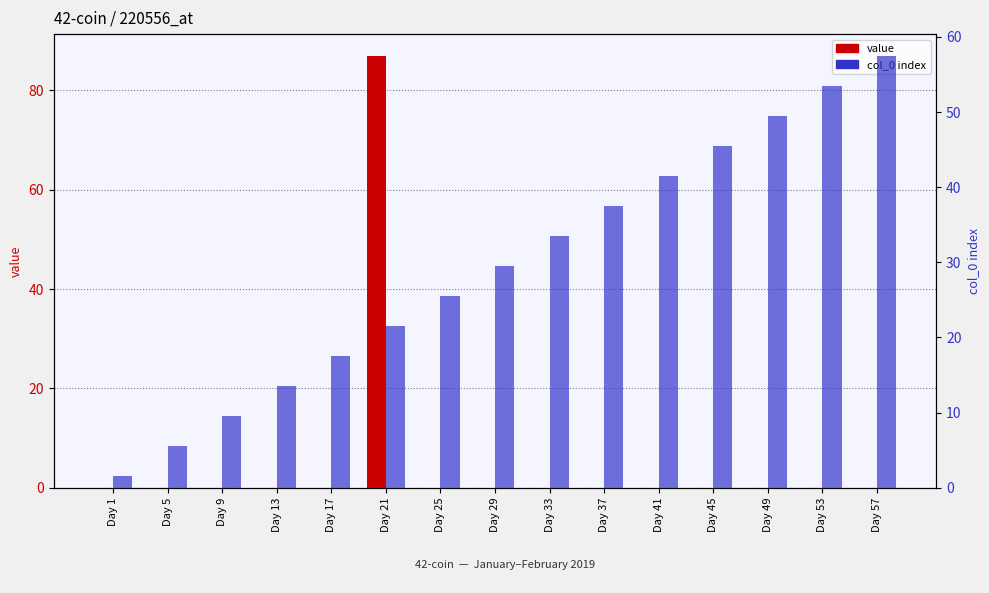

Between Day 5 and Day 37, which series saw the biggest shift?

col_0